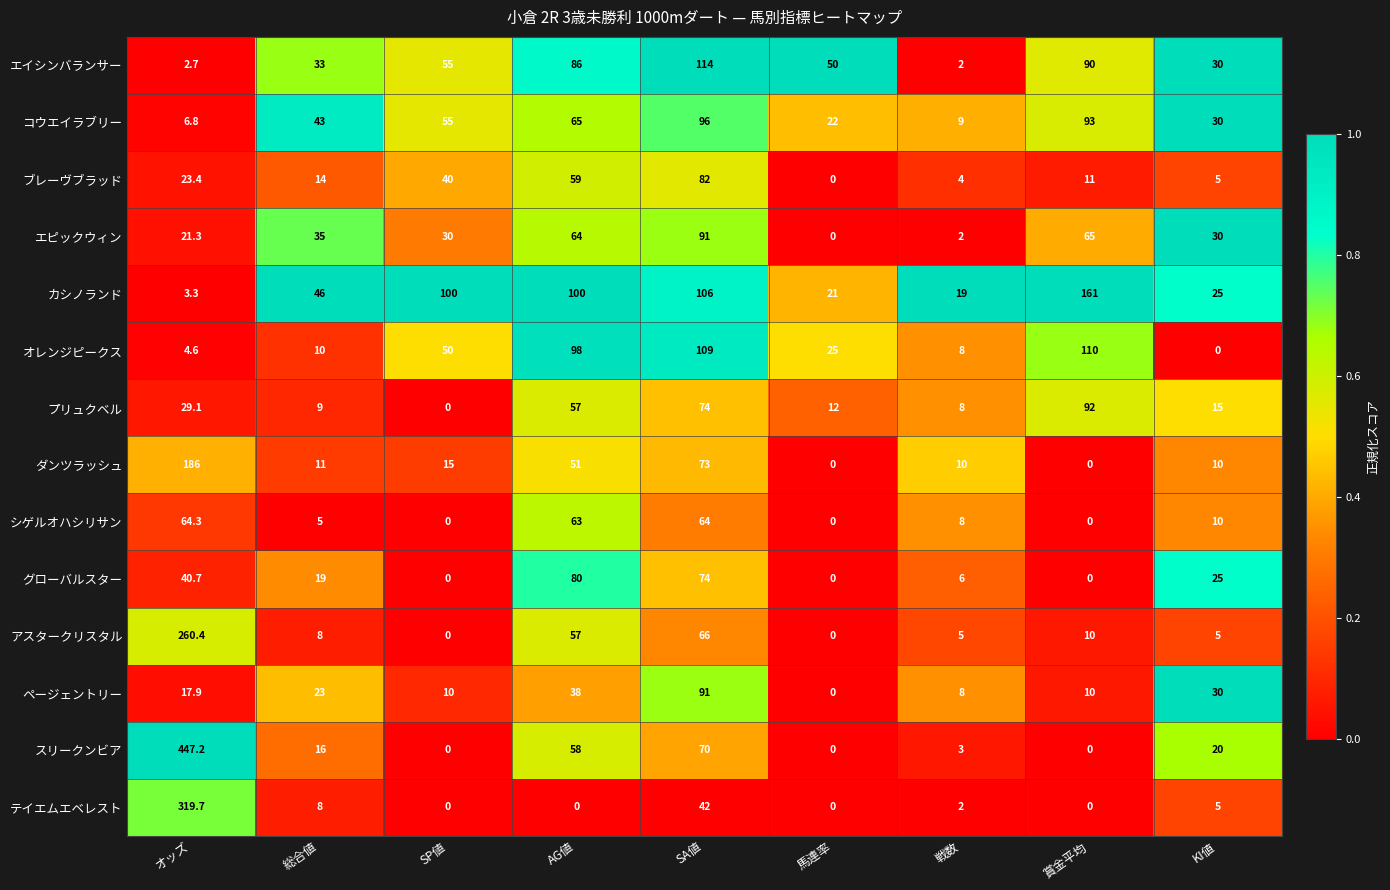

Which category has the highest value in the アスタークリスタル series?

オッズ